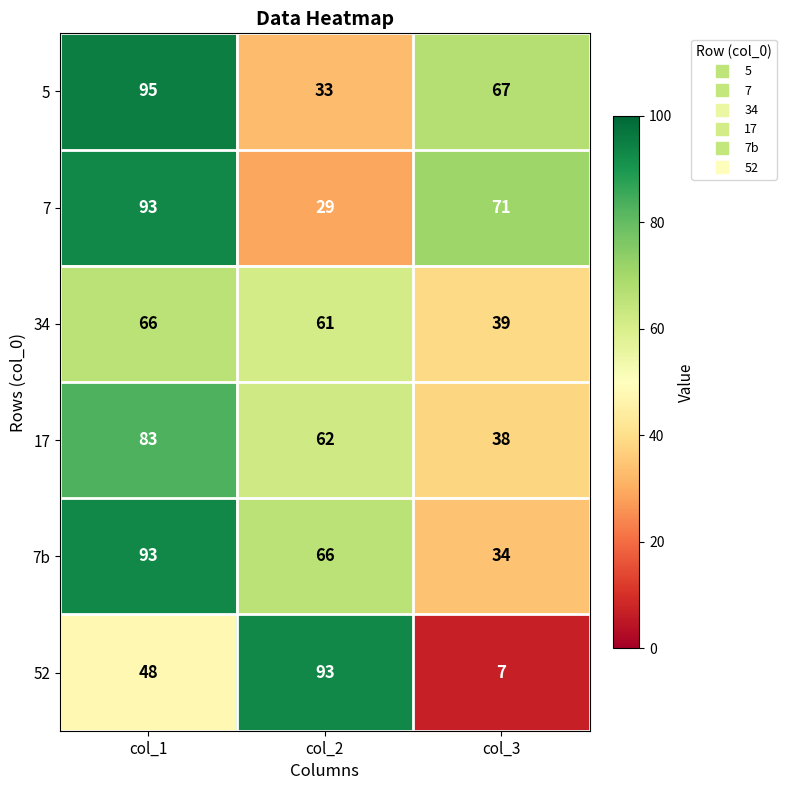

What is the smallest value displayed?

7